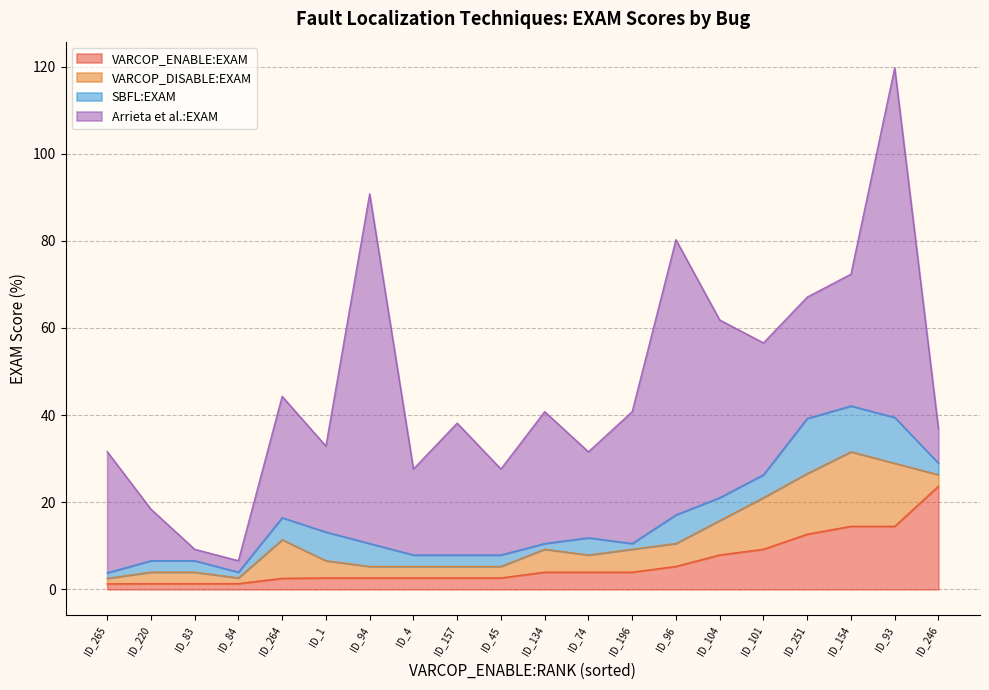

What is the total value across all series at ID_134?

40.8